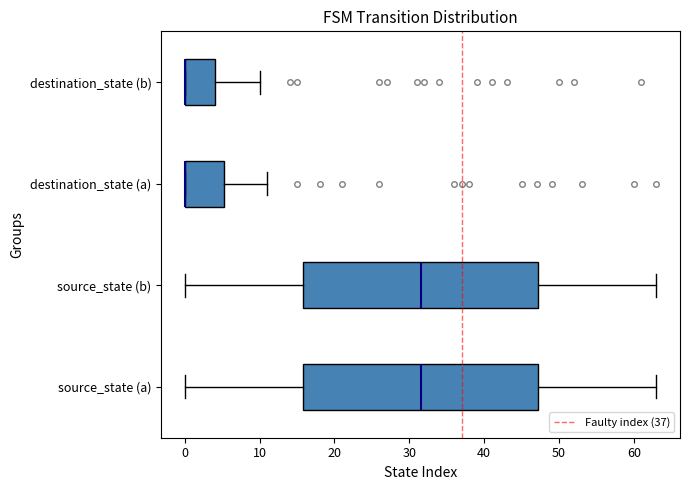

Reading bottom to top, read every box against the x-axis: the position of its median line, the range the box covers, and the ends of its whiskers. The values are not printed on the chart, so give them approximately, as read against the axis.

source_state (a): median 32, box 16 to 47, whiskers 0 to 63
source_state (b): median 32, box 16 to 47, whiskers 0 to 63
destination_state (a): median 0 (drawn on the box's left edge), box 0 to 5, whiskers 0 to 11
destination_state (b): median 0 (drawn on the box's left edge), box 0 to 4, whiskers 0 to 10